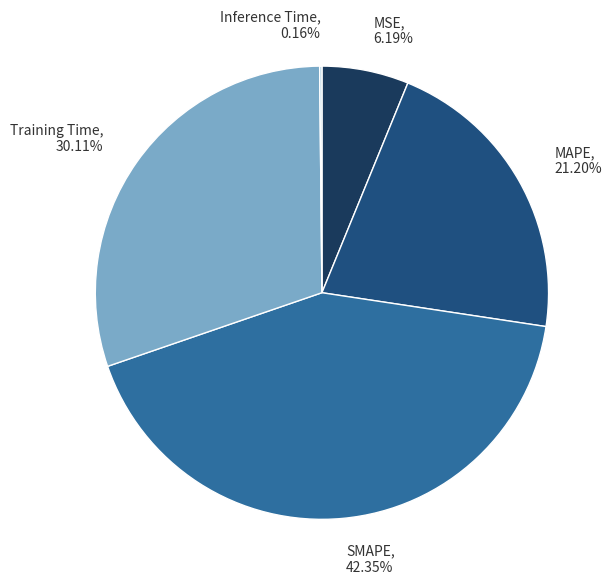

What is the largest slice in the pie chart?

SMAPE